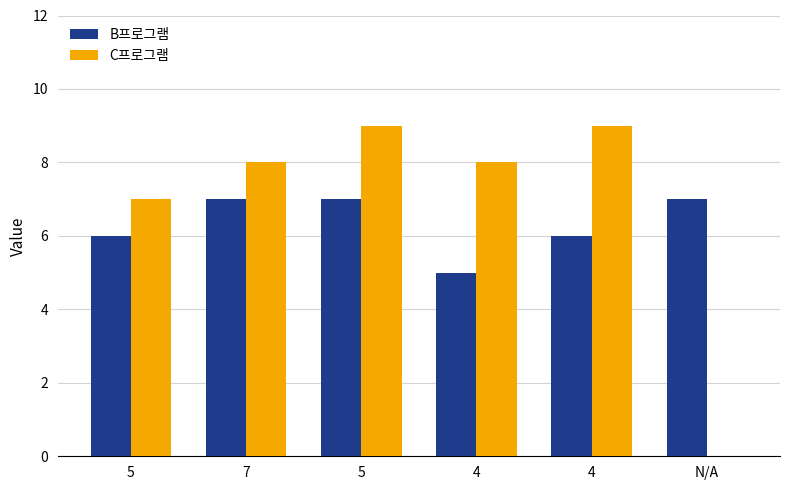

Rank the categories by C프로그램 value from highest to lowest.

5, 4, 7, 4, 5, N/A